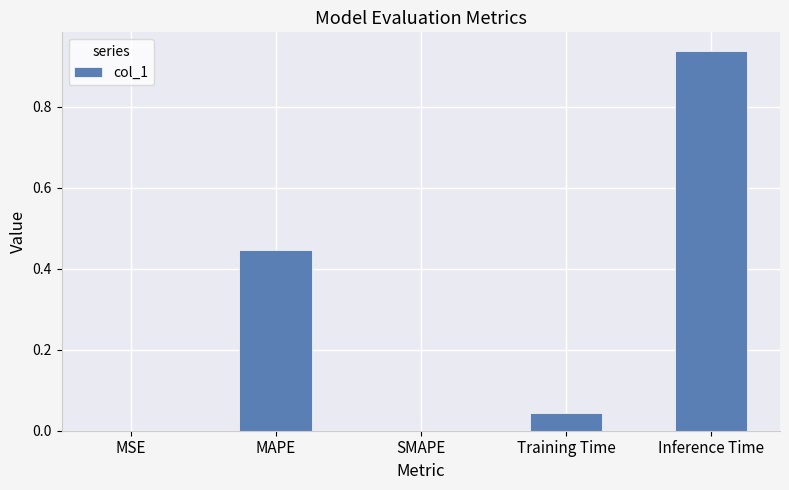

What is the change in value from MAPE to Training Time?

-0.4